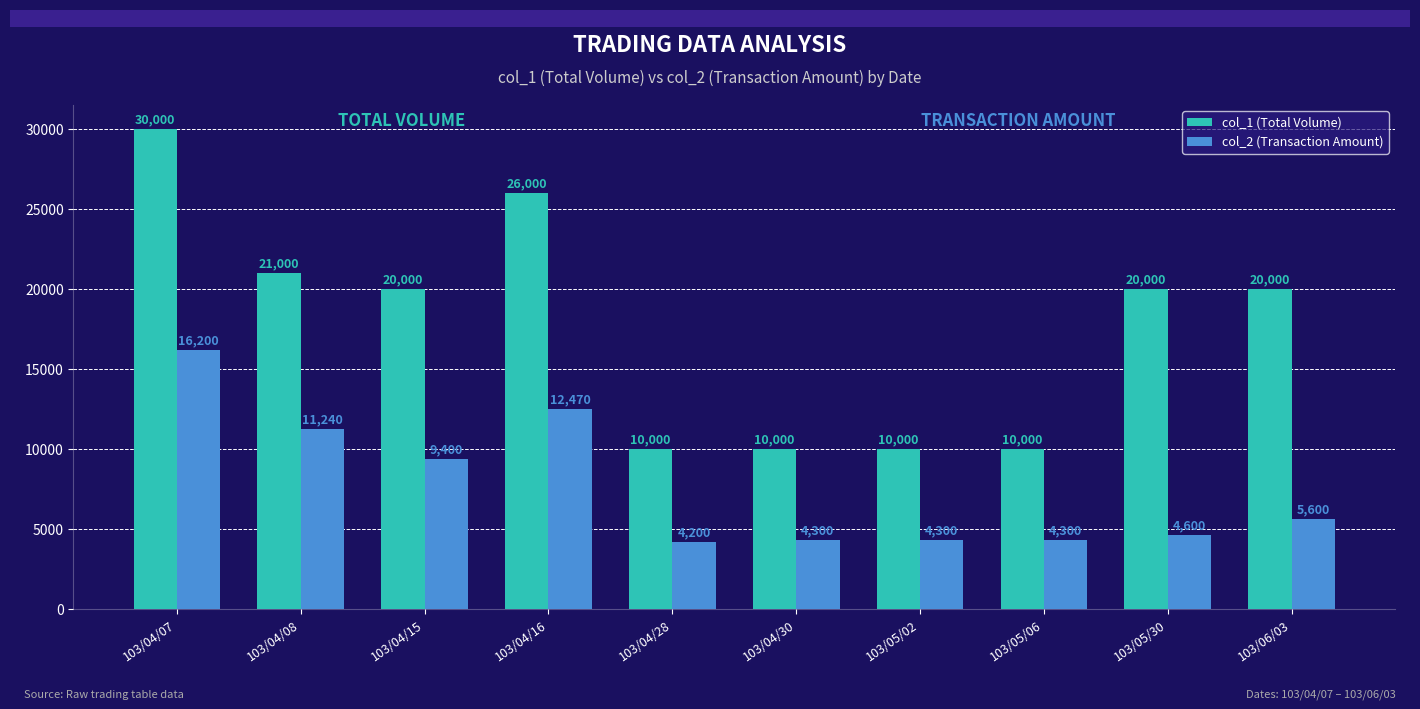

What is the label of the 4th bar from the right?

103/05/02